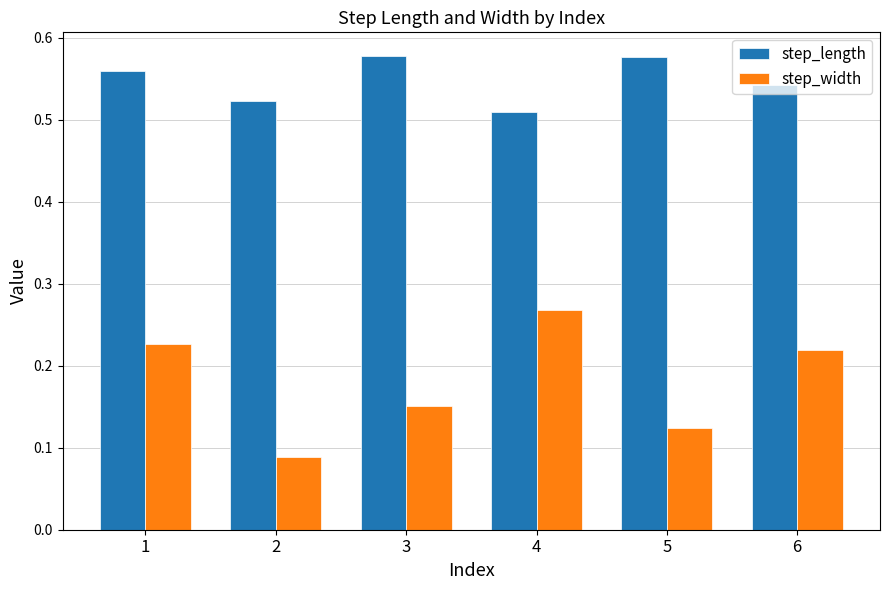

At 4, list the series in order from largest to smallest.

step_length, step_width